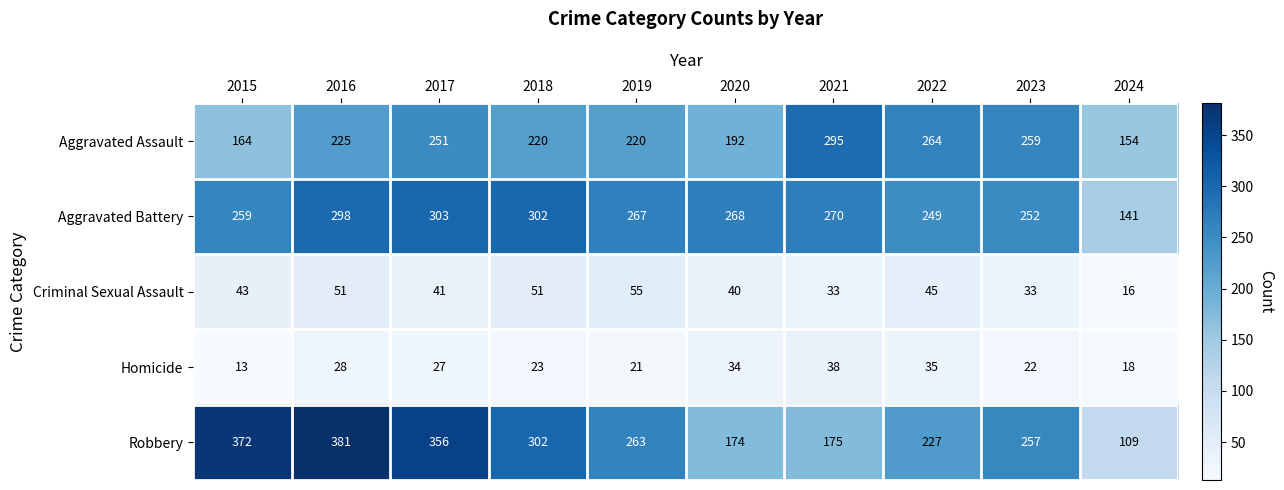

What is the average value of the Aggravated Battery series?

261